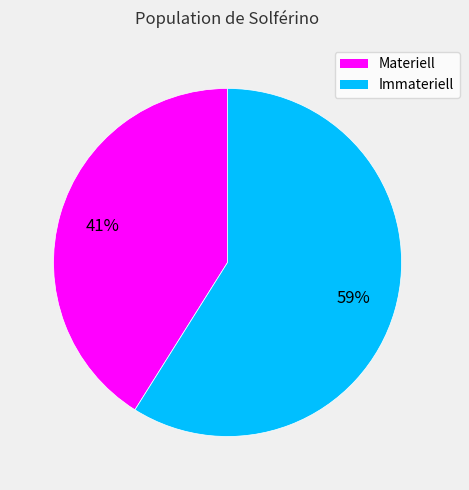

What percentage is the Immateriell slice, to the nearest percent?

59%